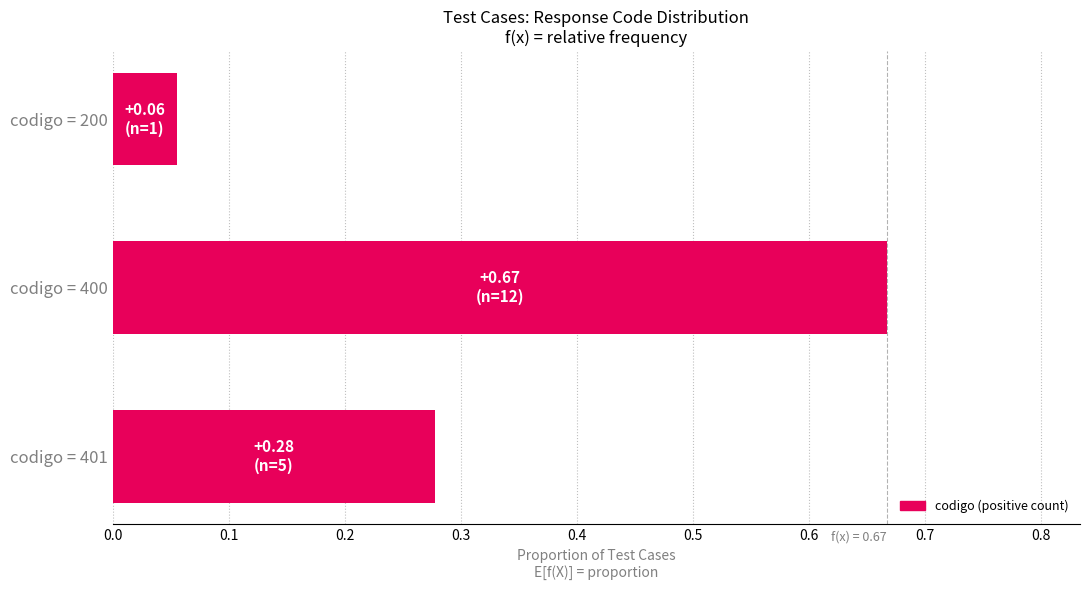

The chart shows a value of 0.2 at codigo = 401. True or false?

False